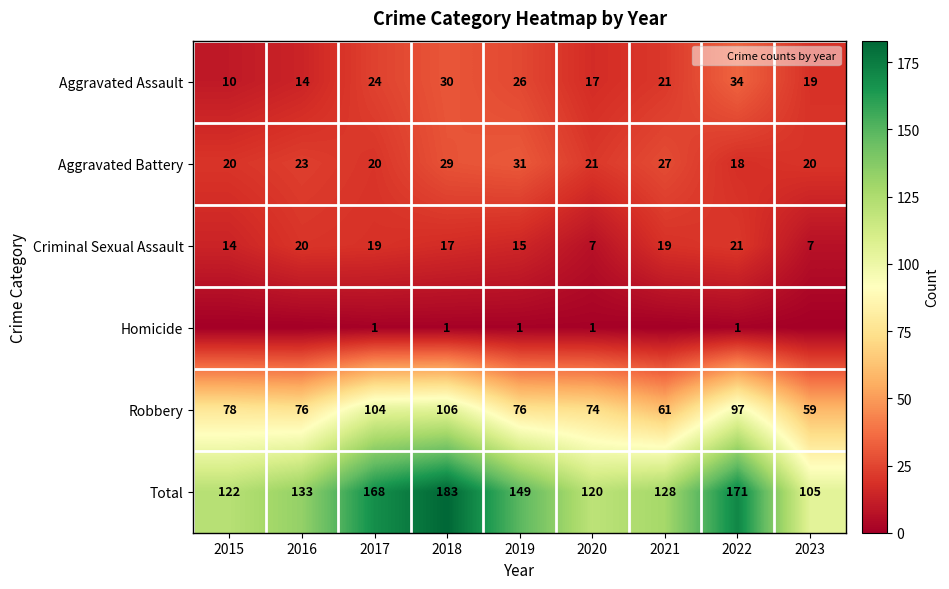

List the labels in order of Total value, smallest first.

2023, 2020, 2015, 2021, 2016, 2019, 2017, 2022, 2018